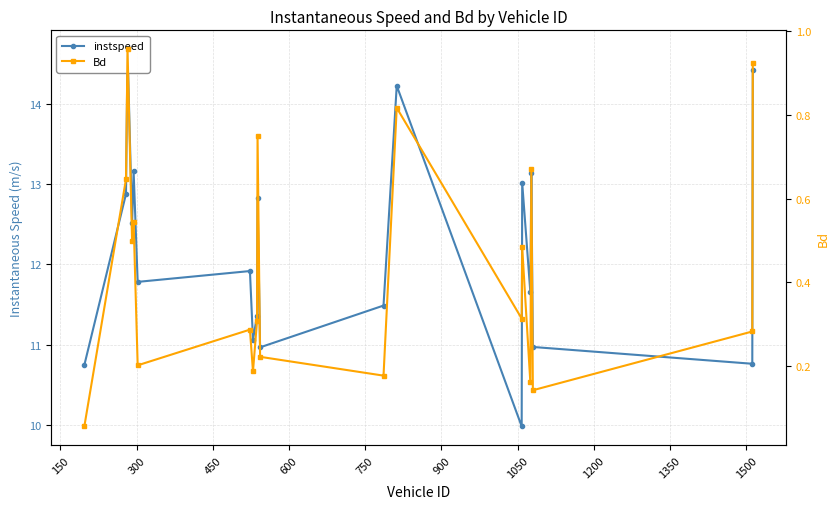

True or false: instspeed and Bd intersect in this chart.

False